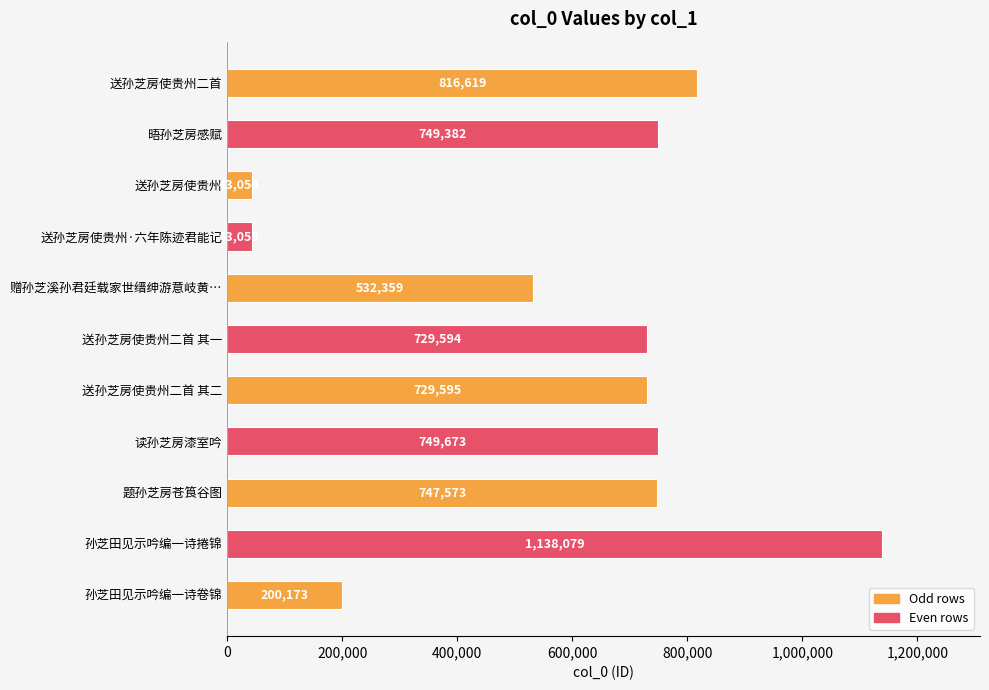

Count the number of categories in the chart.

11